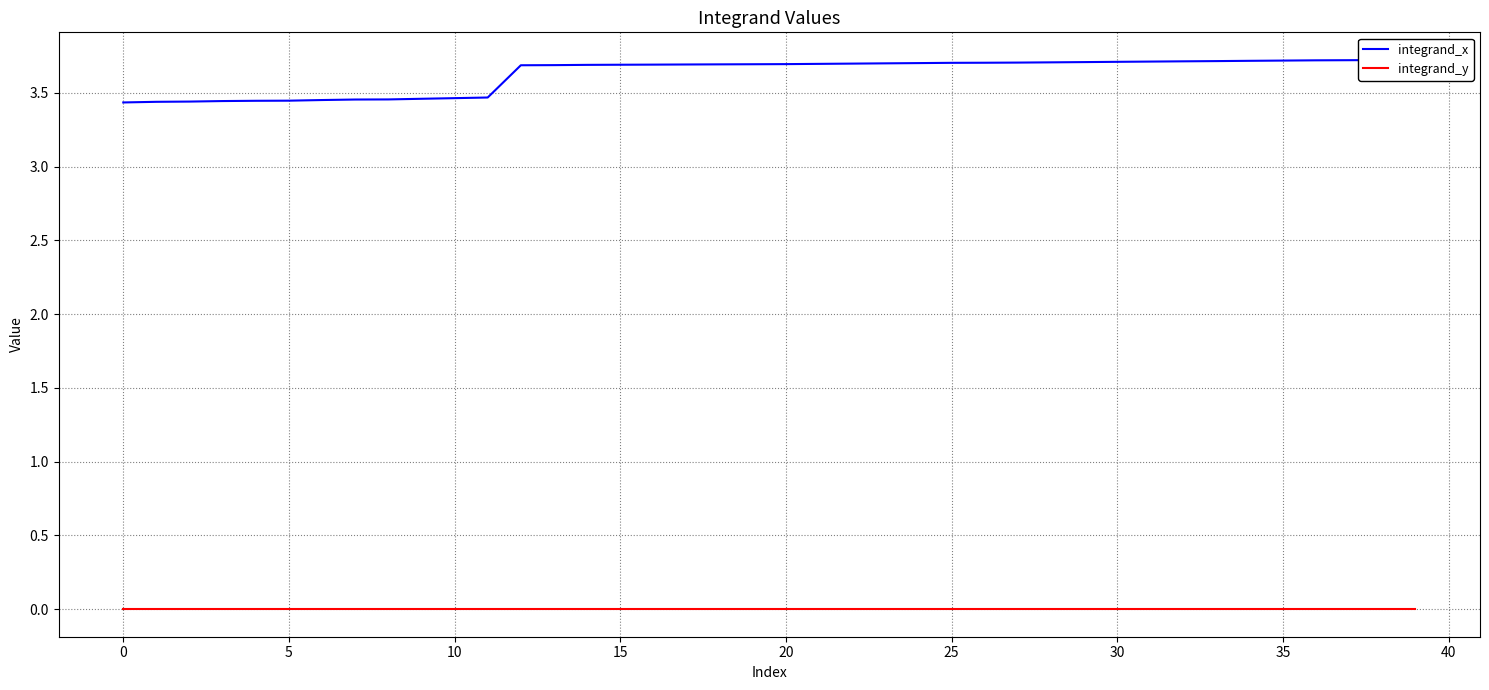

Is this an area chart (filled region under the line)?

No